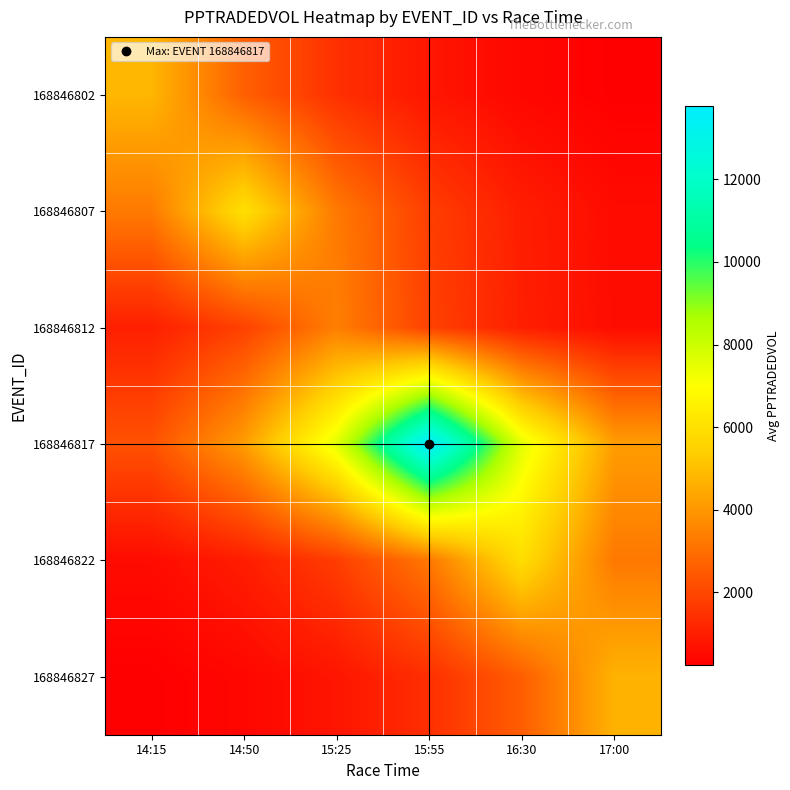

What is the minimum value shown in the chart?

233.1